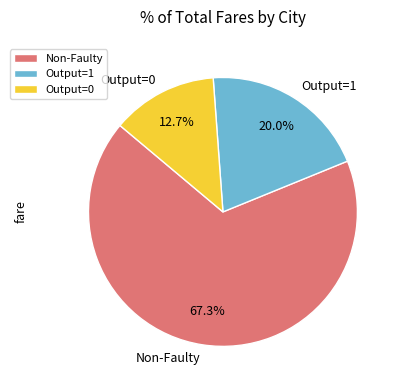

Do Output=0 and Output=1 together represent more than half of the pie?

No